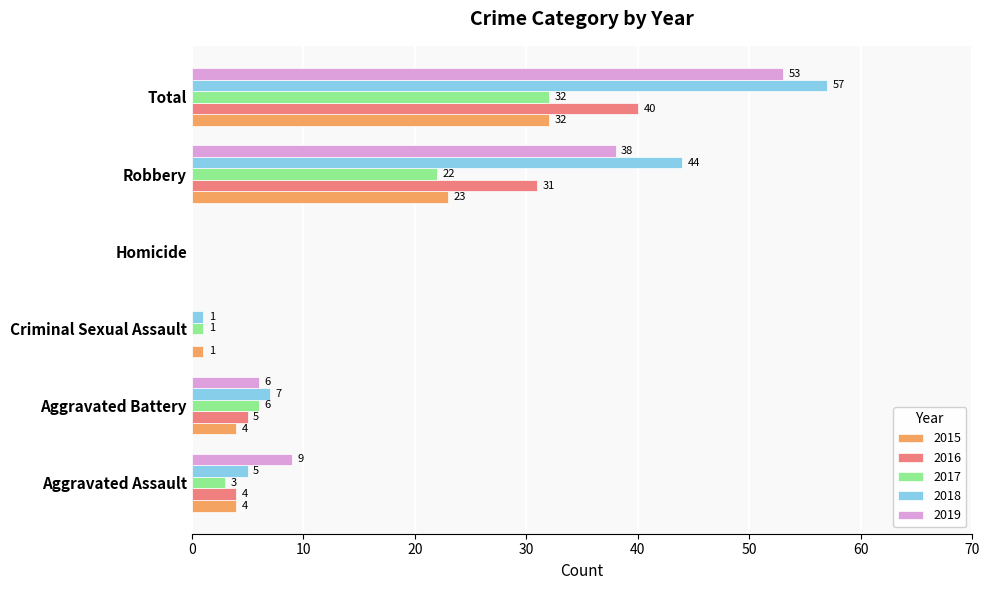

Which label corresponds to the largest value in the chart?

Total